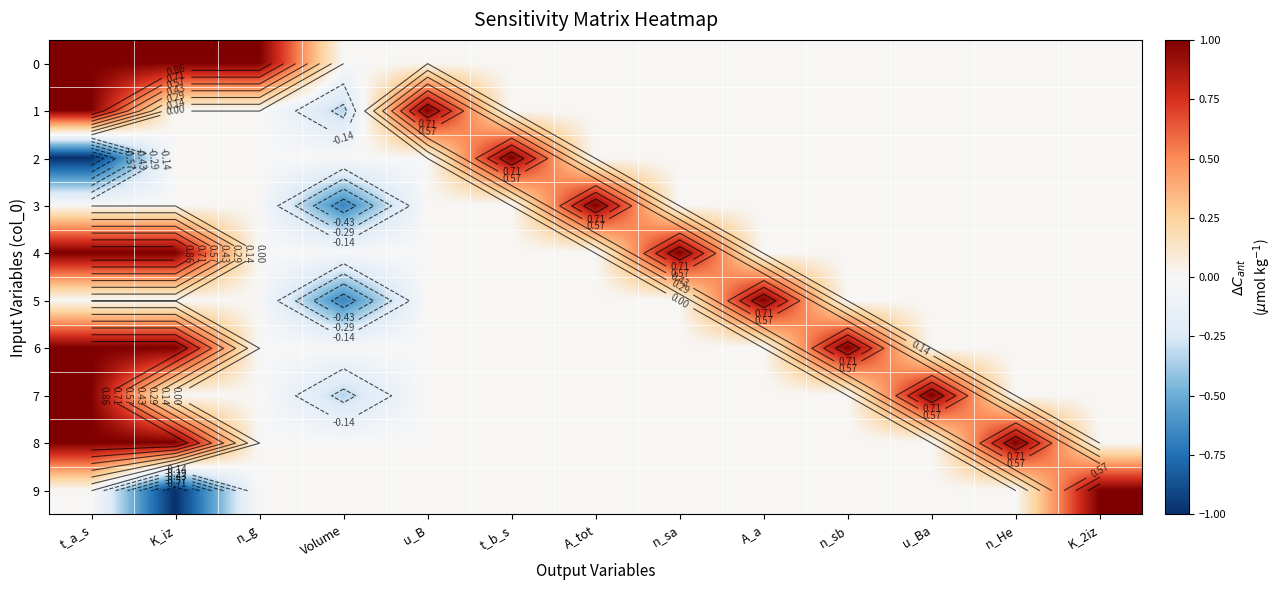

At how many categories does at least one series exceed 0?

12